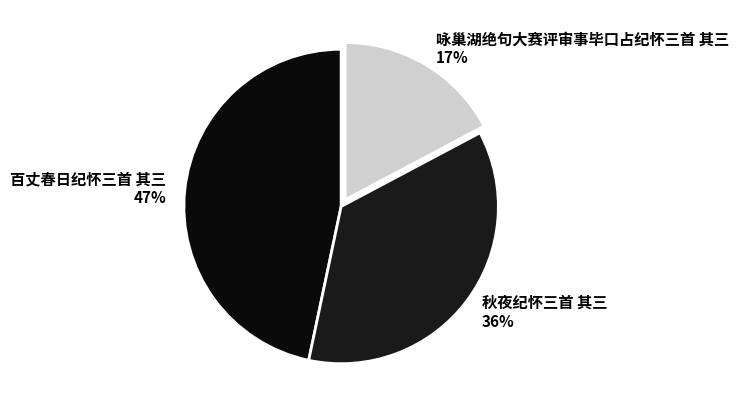

How many segments does this pie chart have?

3